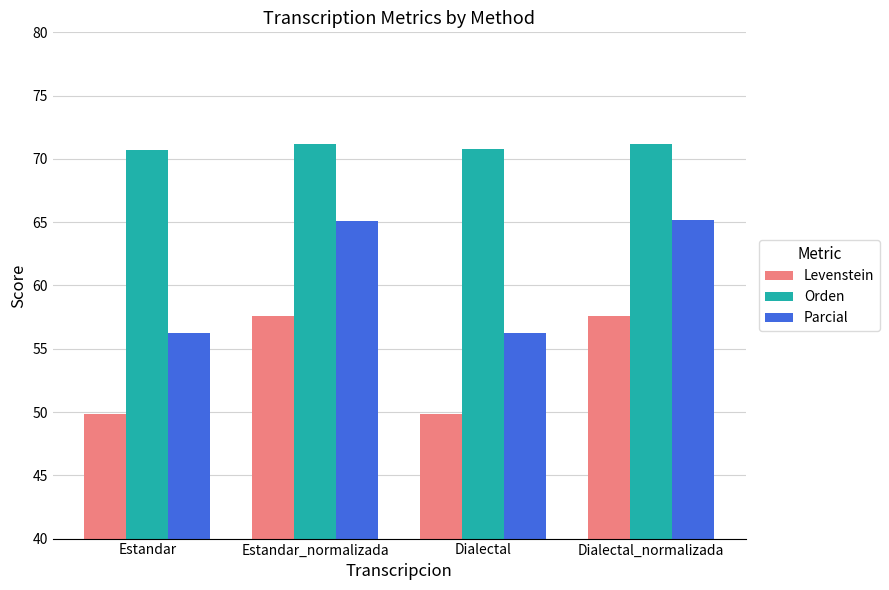

The Levenstein series shows 49.8 at Dialectal. True or false?

True